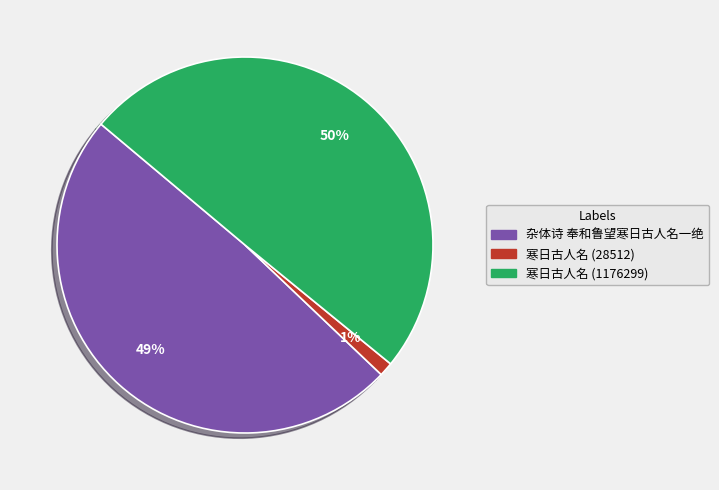

How many segments does this pie chart have?

3